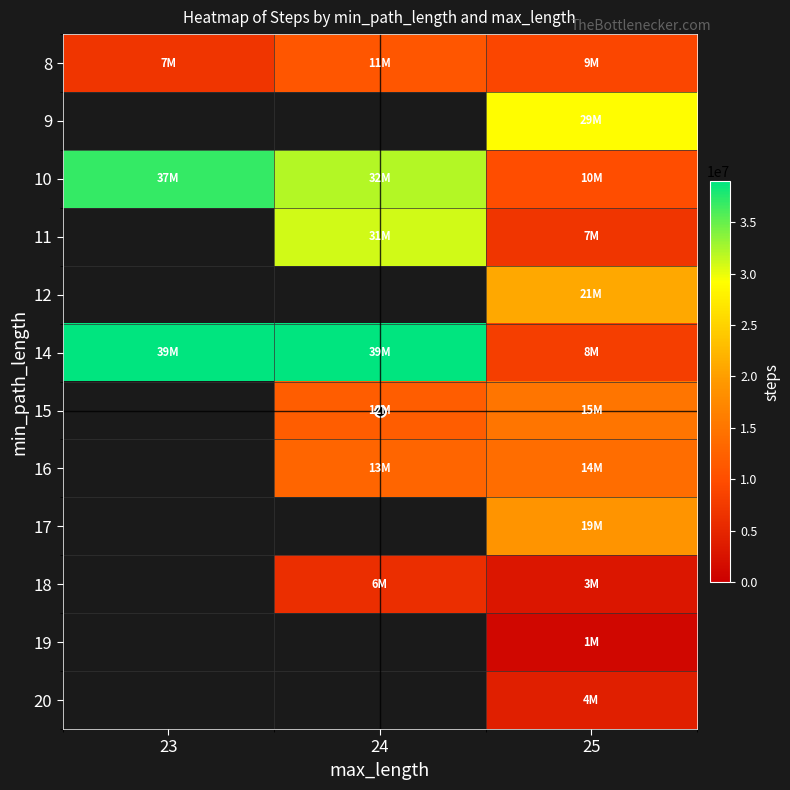

Which has a higher value, 24 or 25?

24